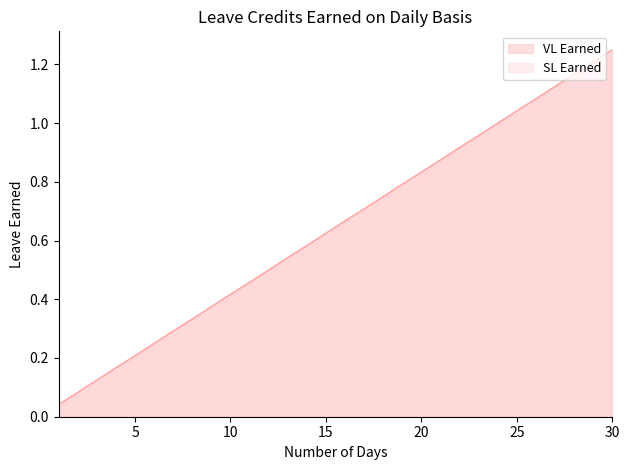

What is the sum of all SL Earned values?

19.4